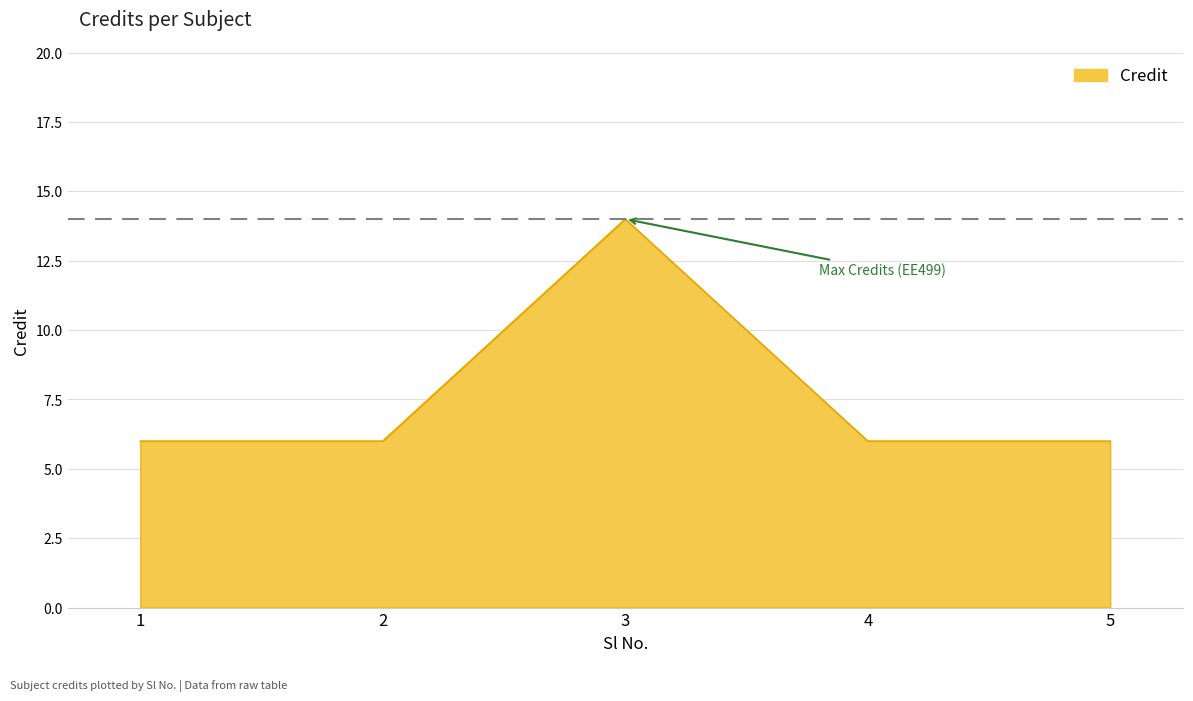

How many lines are shown in the chart?

1